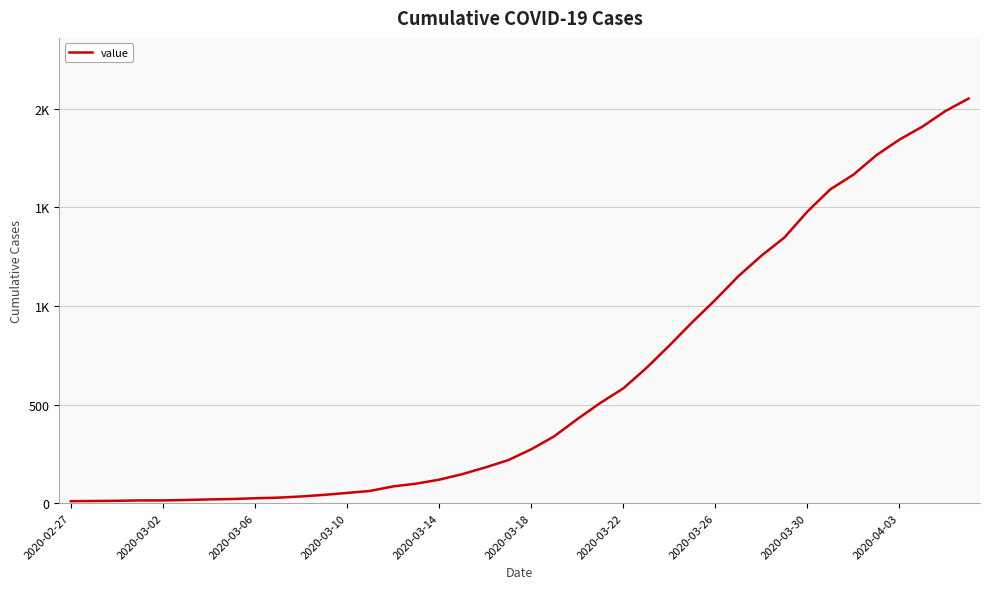

True or false: the data has more than 0 interior local peaks.

False